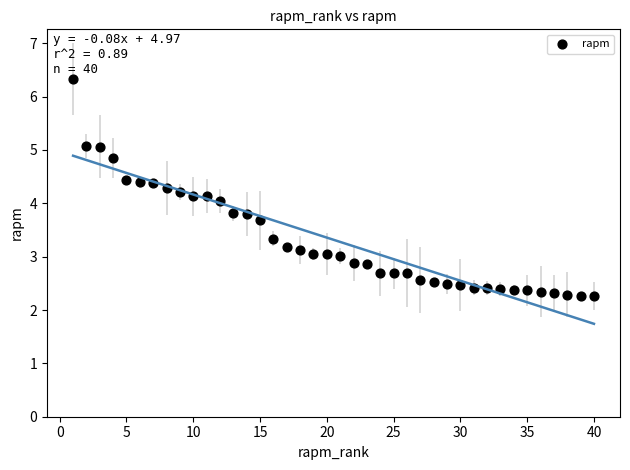

What is the range of X values (max minus min)?

39.0